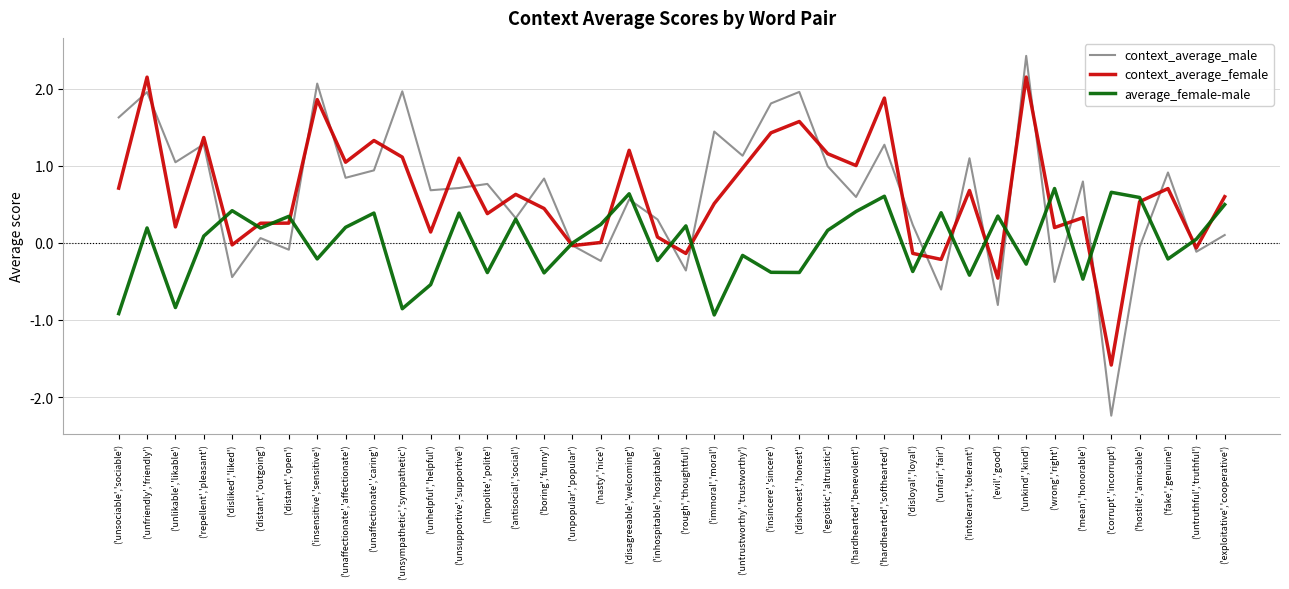

Is the value of context_average_female at ('egoistic','altruistic') greater than the value of average_female-male at ('hardhearted','benevolent')?

Yes